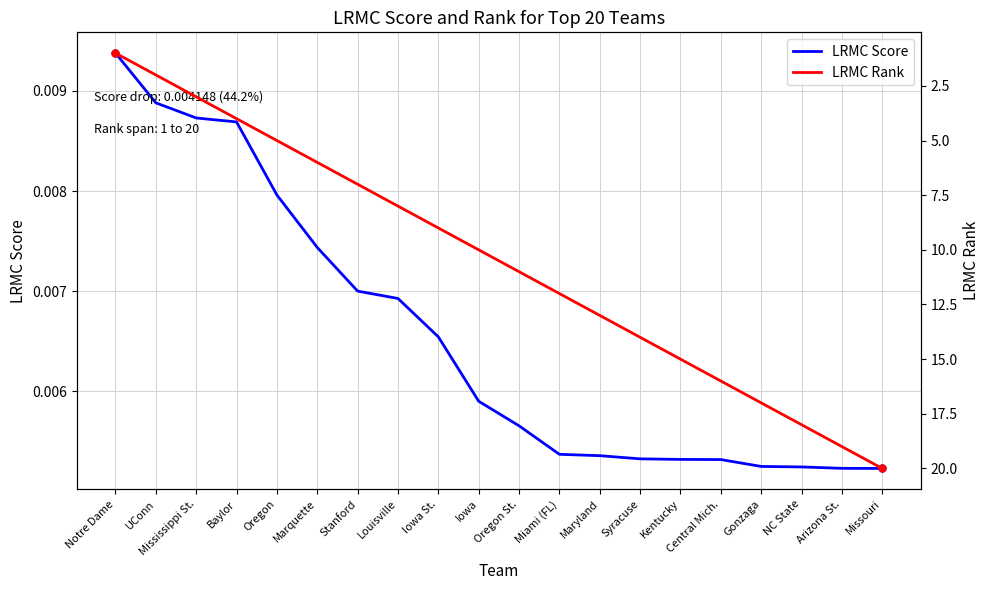

How many distinct data groups are displayed?

2